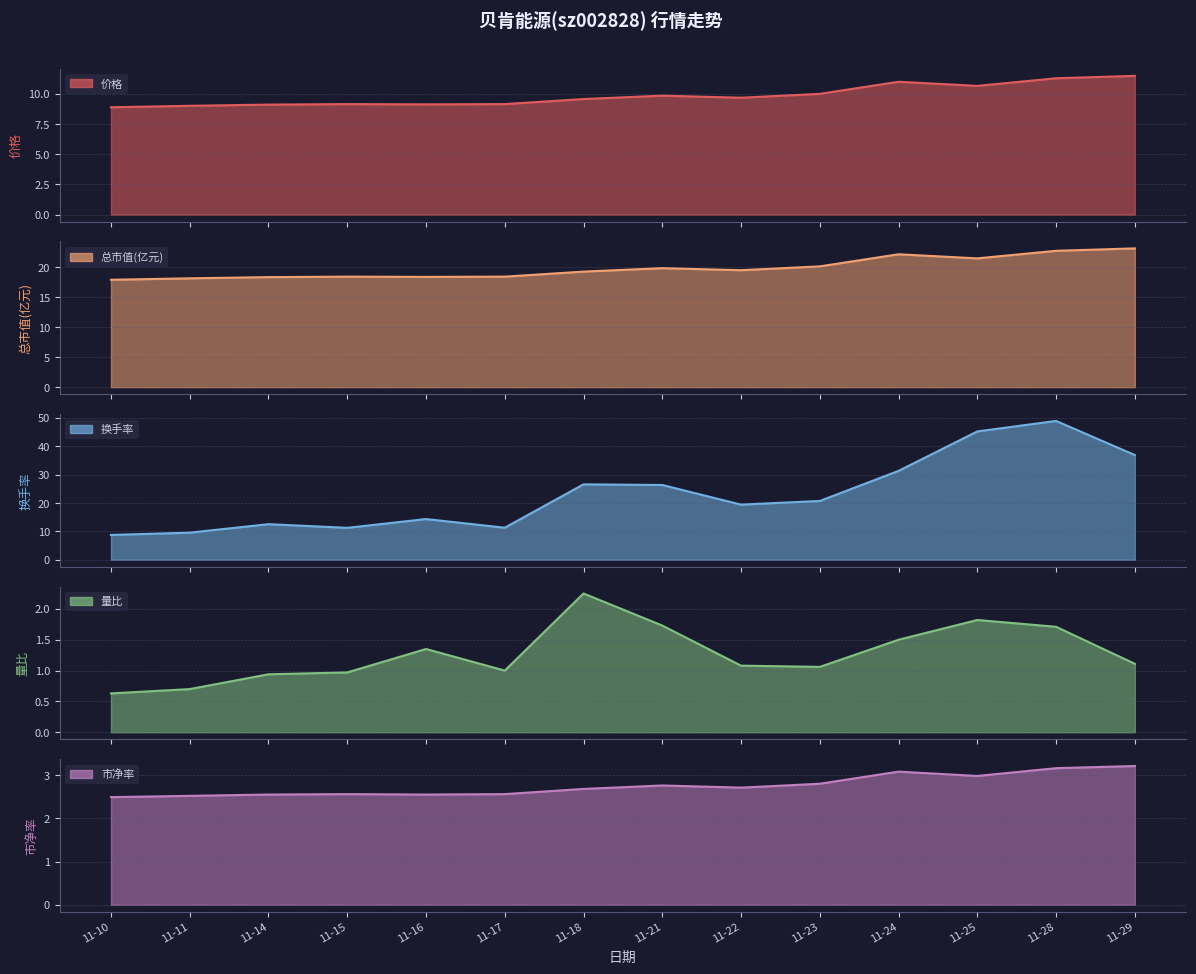

Which category has the highest value across all series?

11-28